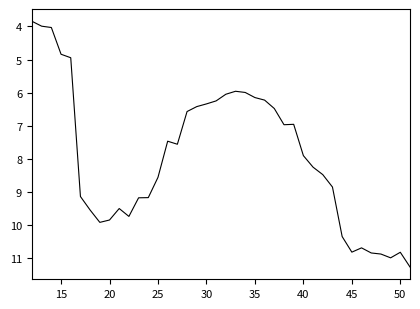

What is the difference between the maximum and minimum values?

7.4